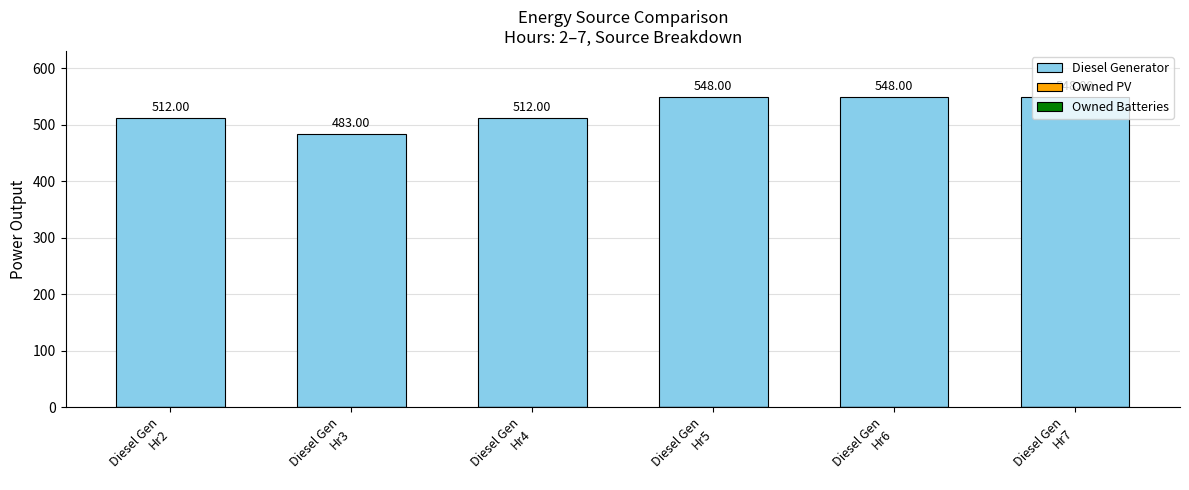

What is the difference between the second highest and second lowest values?

36